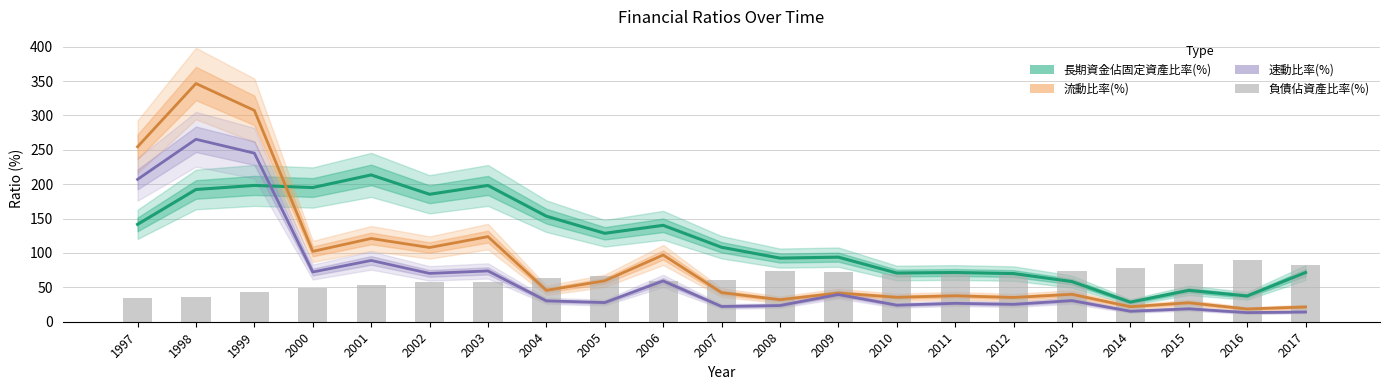

Which series has the largest range (max minus min)?

流動比率(%)